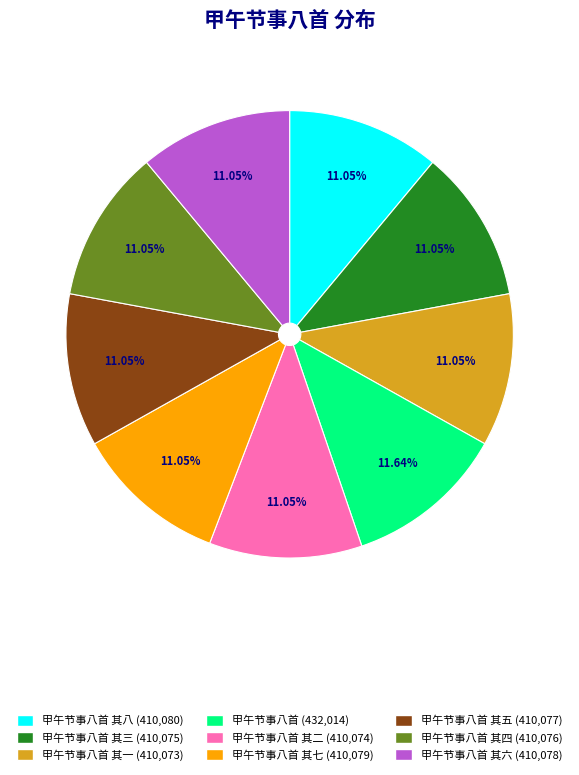

Is there any slice that represents more than half of the pie?

No